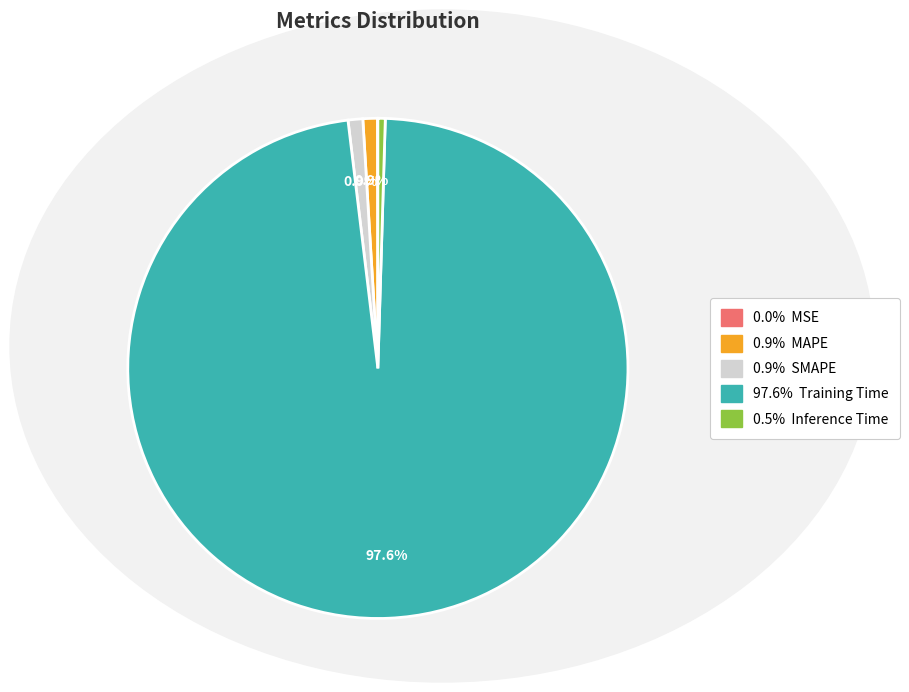

Is there a majority slice in this chart?

Yes